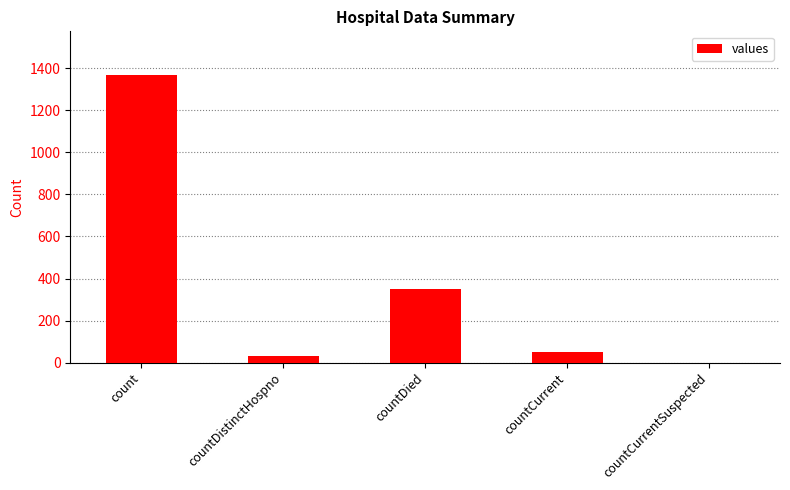

Read the value at count.

1371